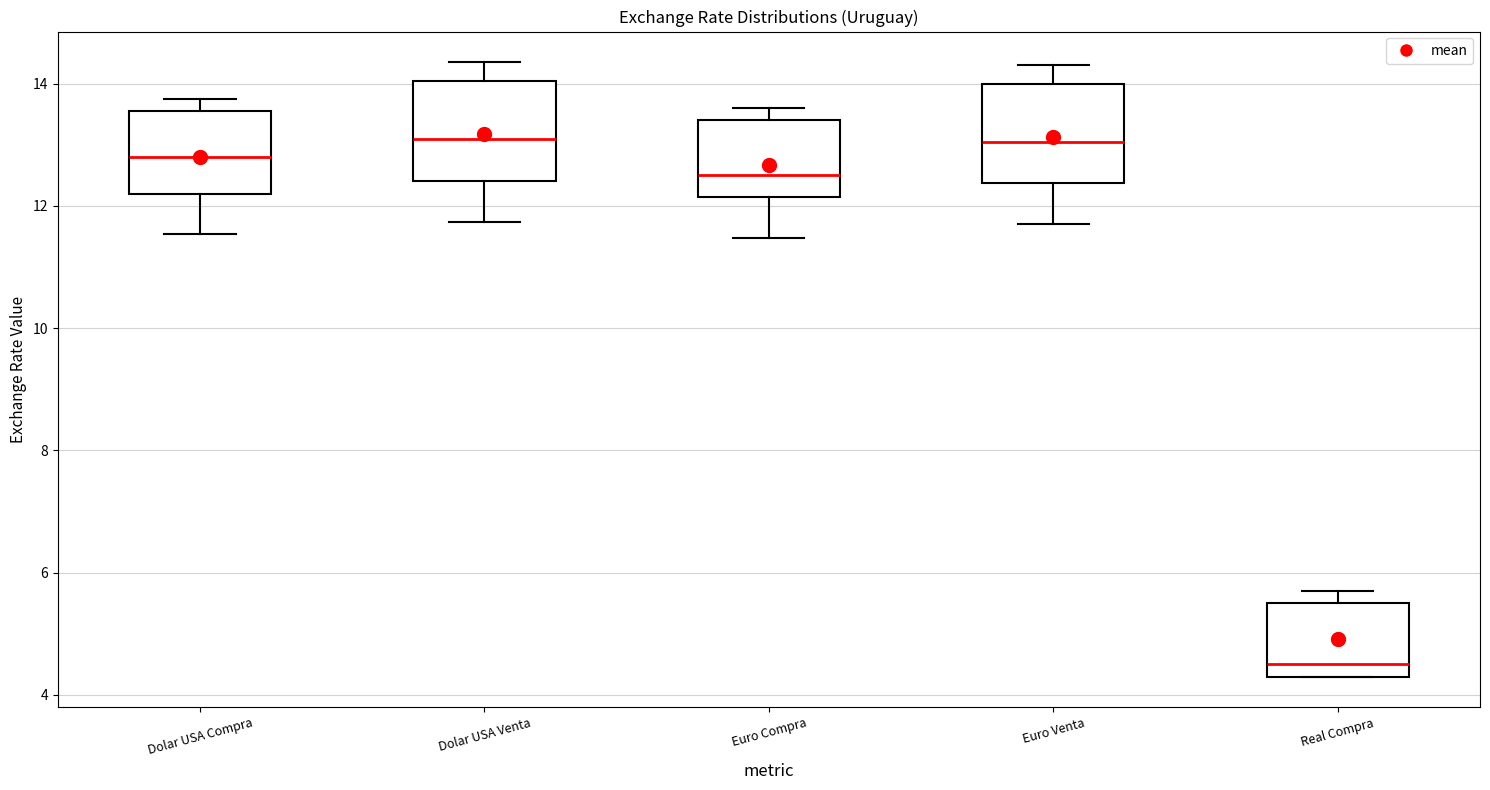

Reading left to right, read every box against the y-axis: the position of its median line, the range the box covers, and the ends of its whiskers. The values are not printed on the chart, so give them approximately, as read against the axis.

Dolar USA Compra: median 12.8, box 12.2 to 13.6, whiskers 11.6 to 13.8
Dolar USA Venta: median 13.2, box 12.4 to 14.0, whiskers 11.8 to 14.4
Euro Compra: median 12.6, box 12.2 to 13.4, whiskers 11.4 to 13.6
Euro Venta: median 13.0, box 12.4 to 14.0, whiskers 11.8 to 14.4
Real Compra: median 4.6, box 4.4 to 5.6, whiskers 4.4 to 5.8